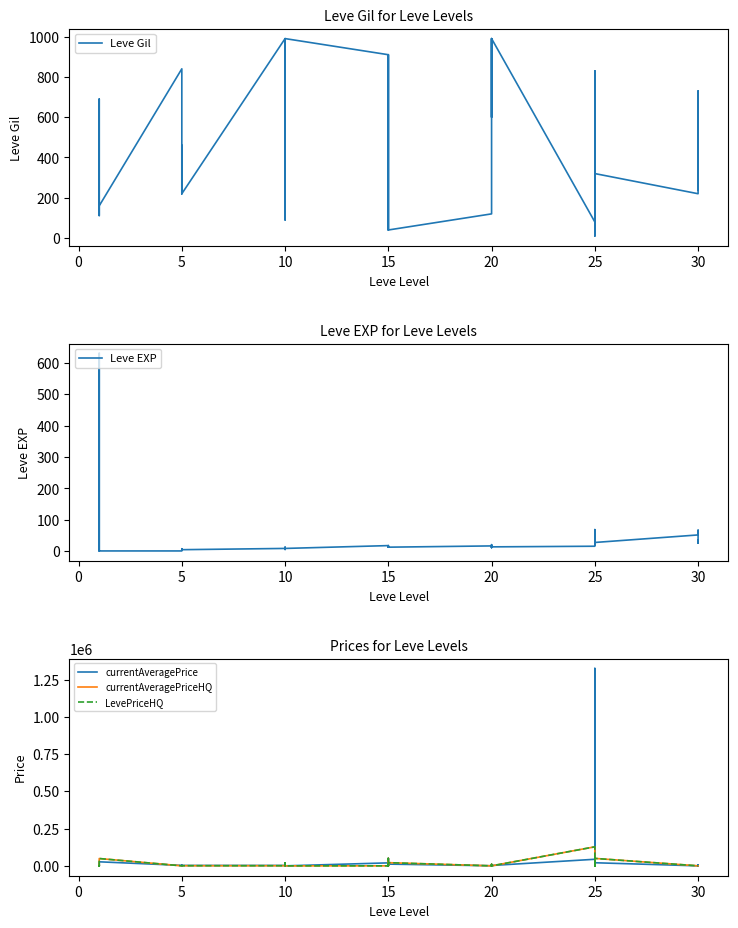

In currentAveragePrice, how many points are higher than both neighbors (excluding endpoints)?

13